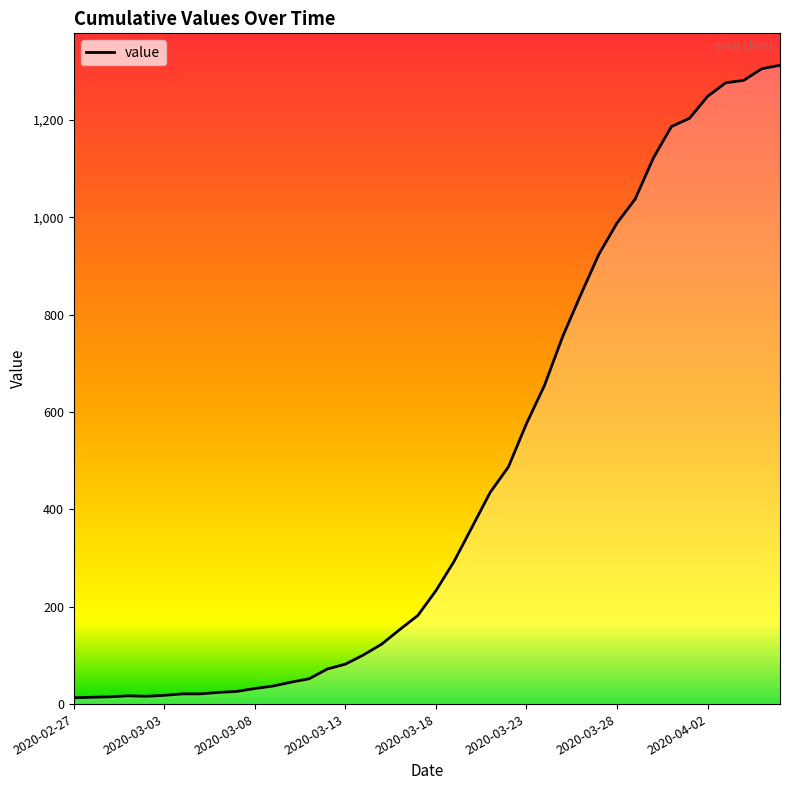

What is the maximum value shown in the chart?

1312